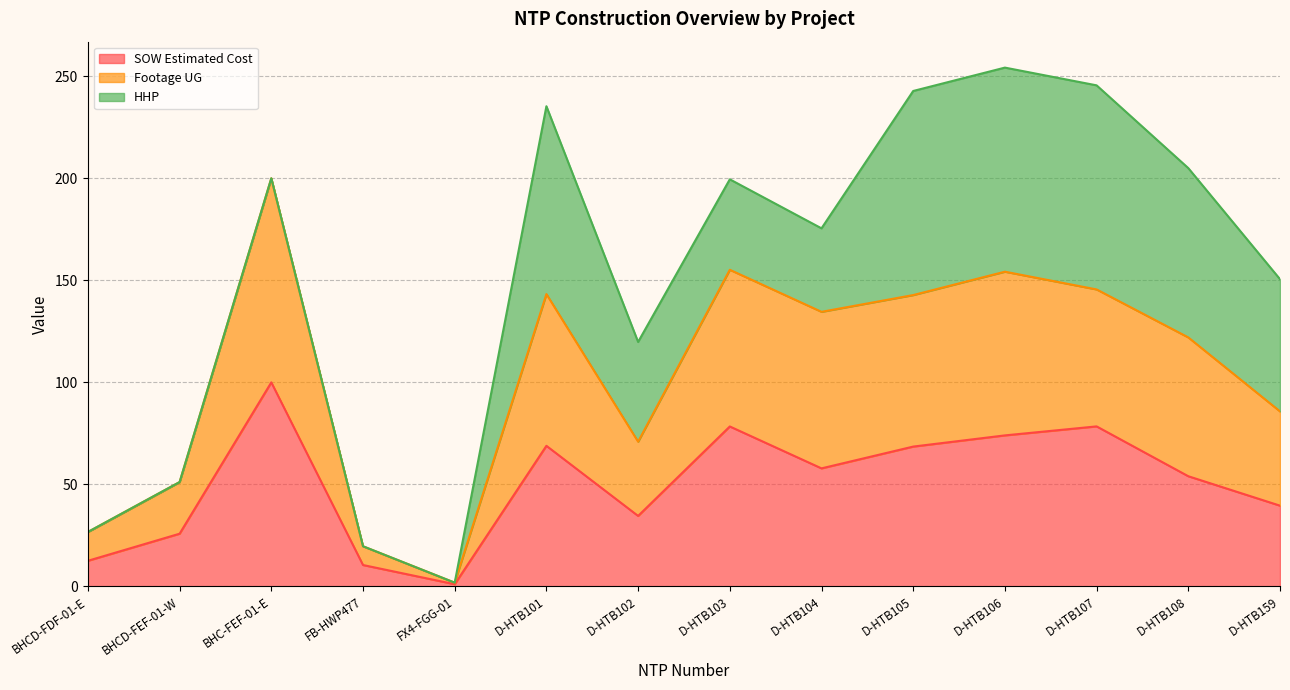

What is the maximum value for SOW Estimated Cost?

100.0